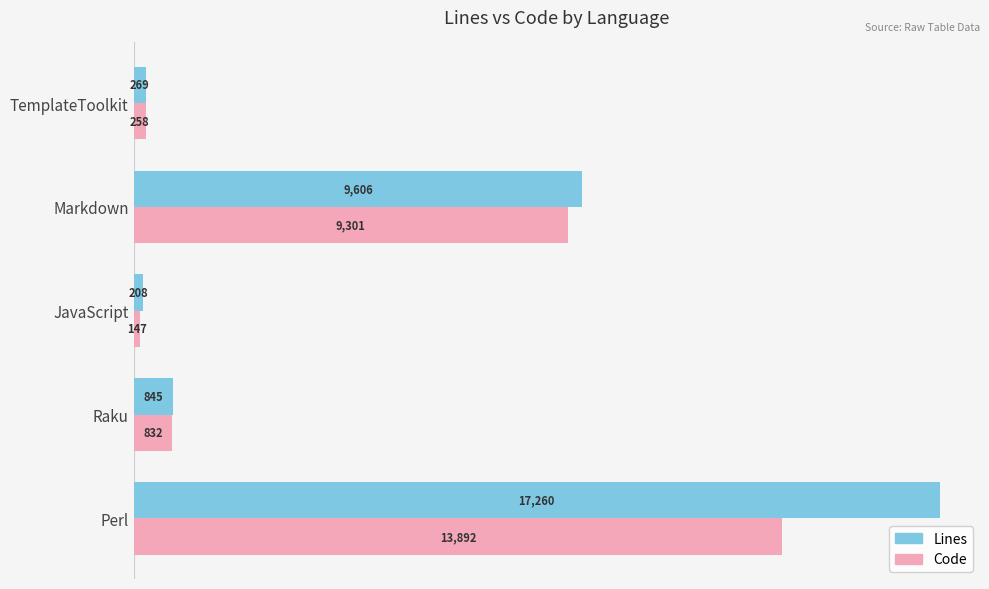

Is the value of Lines at Raku greater than the value of Code at JavaScript?

Yes